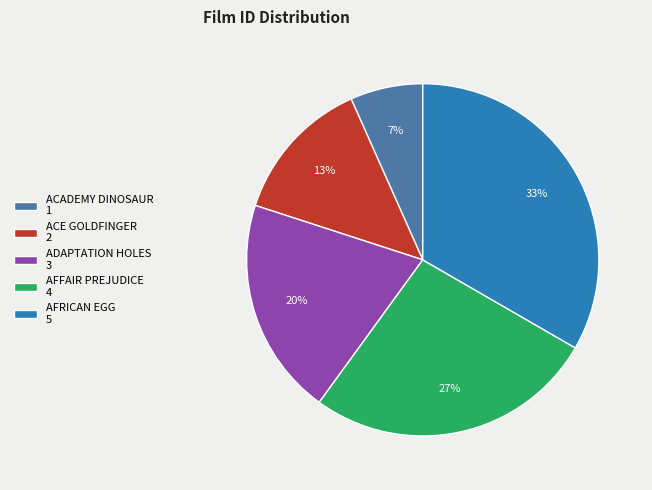

Rank the categories by value from lowest to highest.

ACADEMY DINOSAUR, ACE GOLDFINGER, ADAPTATION HOLES, AFFAIR PREJUDICE, AFRICAN EGG